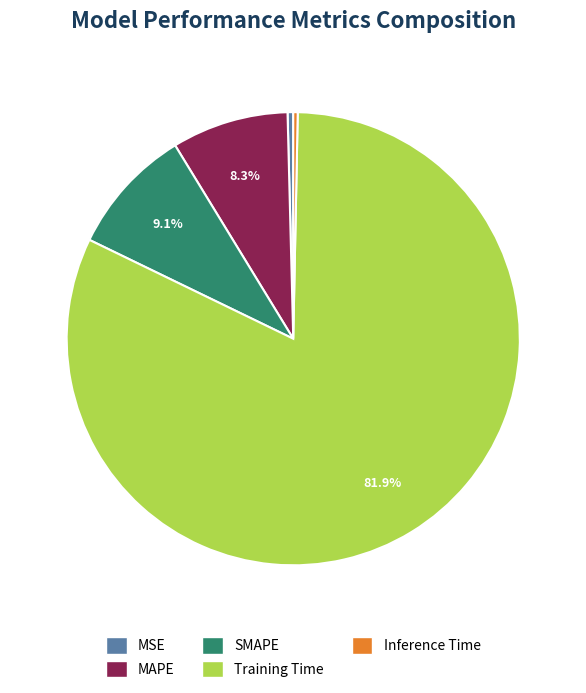

Which category has the biggest portion of the pie?

Training Time